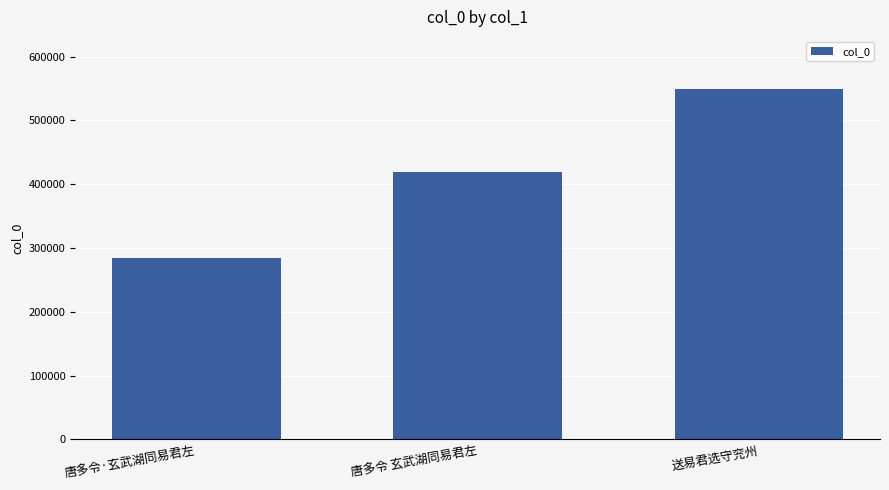

What is the difference between the maximum and minimum values?

265098